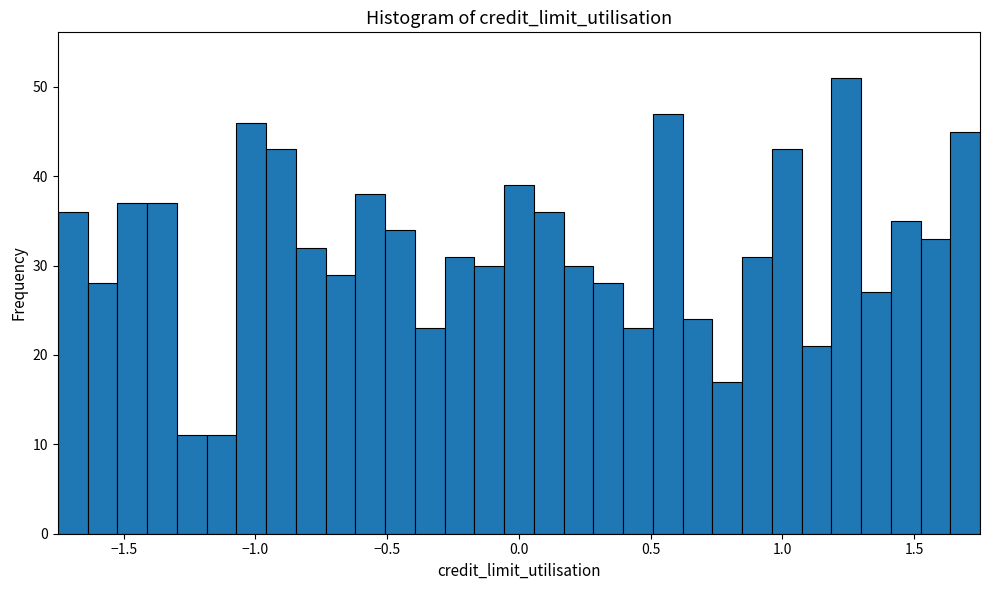

Read against the x-axis, roughly where is the centre of the tallest bar?

1.25